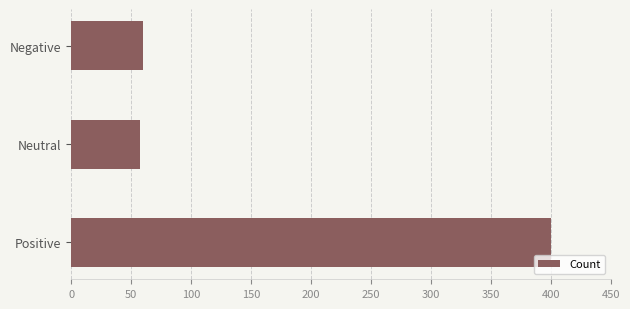

True or false: the data shows 594 at Positive.

False